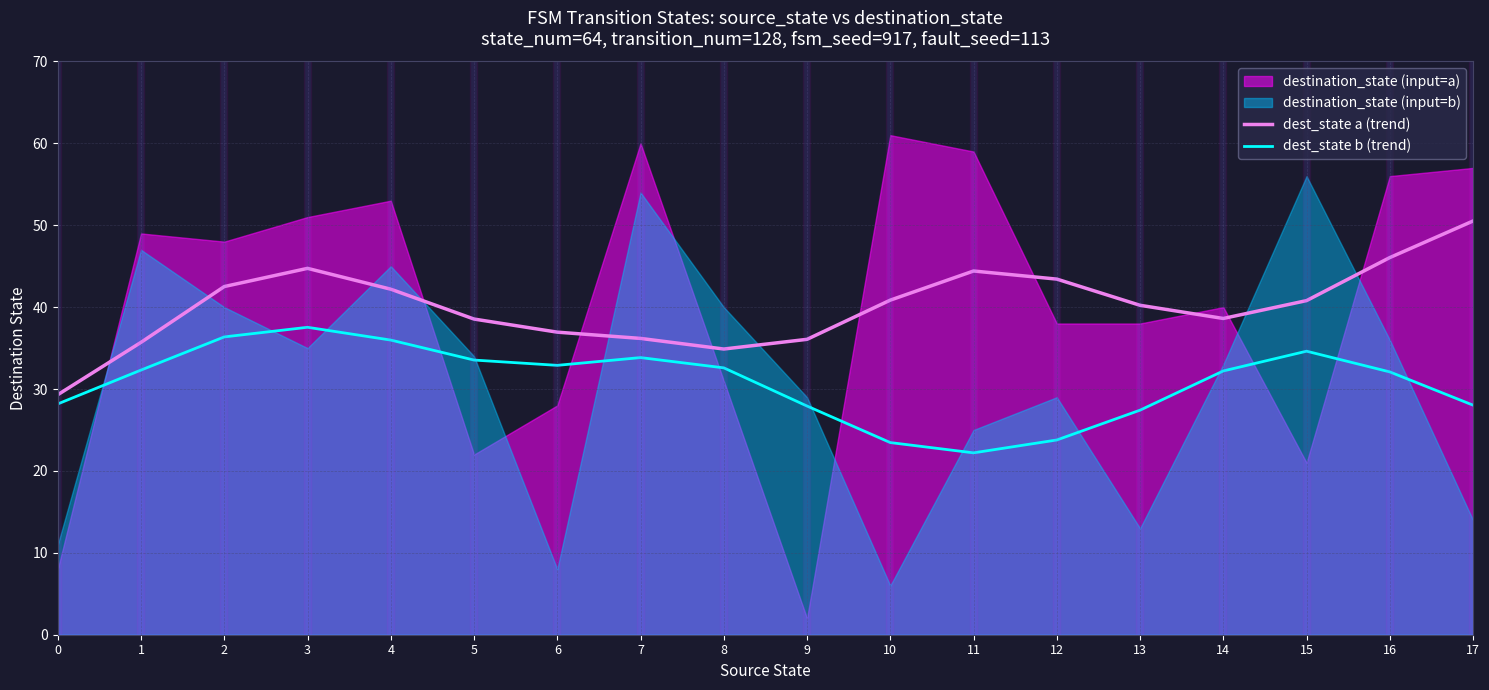

What is the value of the dest_state a (trend) point at the 2nd from the left?

35.7